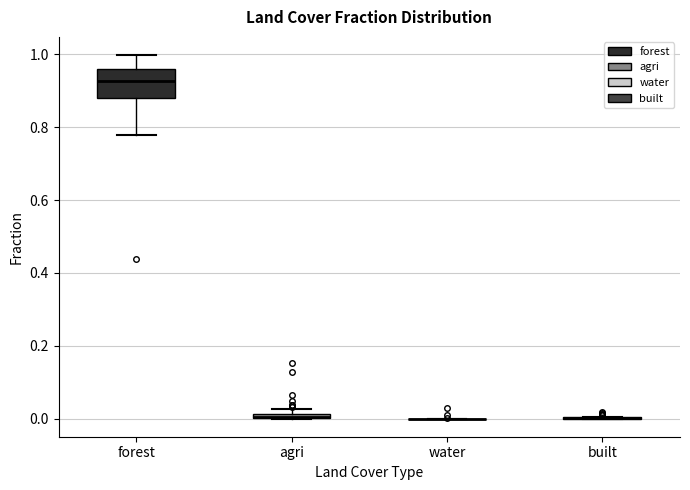

Where does the lower whisker of the box for forest end on the y-axis? The values are not printed on the chart, so give them approximately, as read against the axis.

0.78